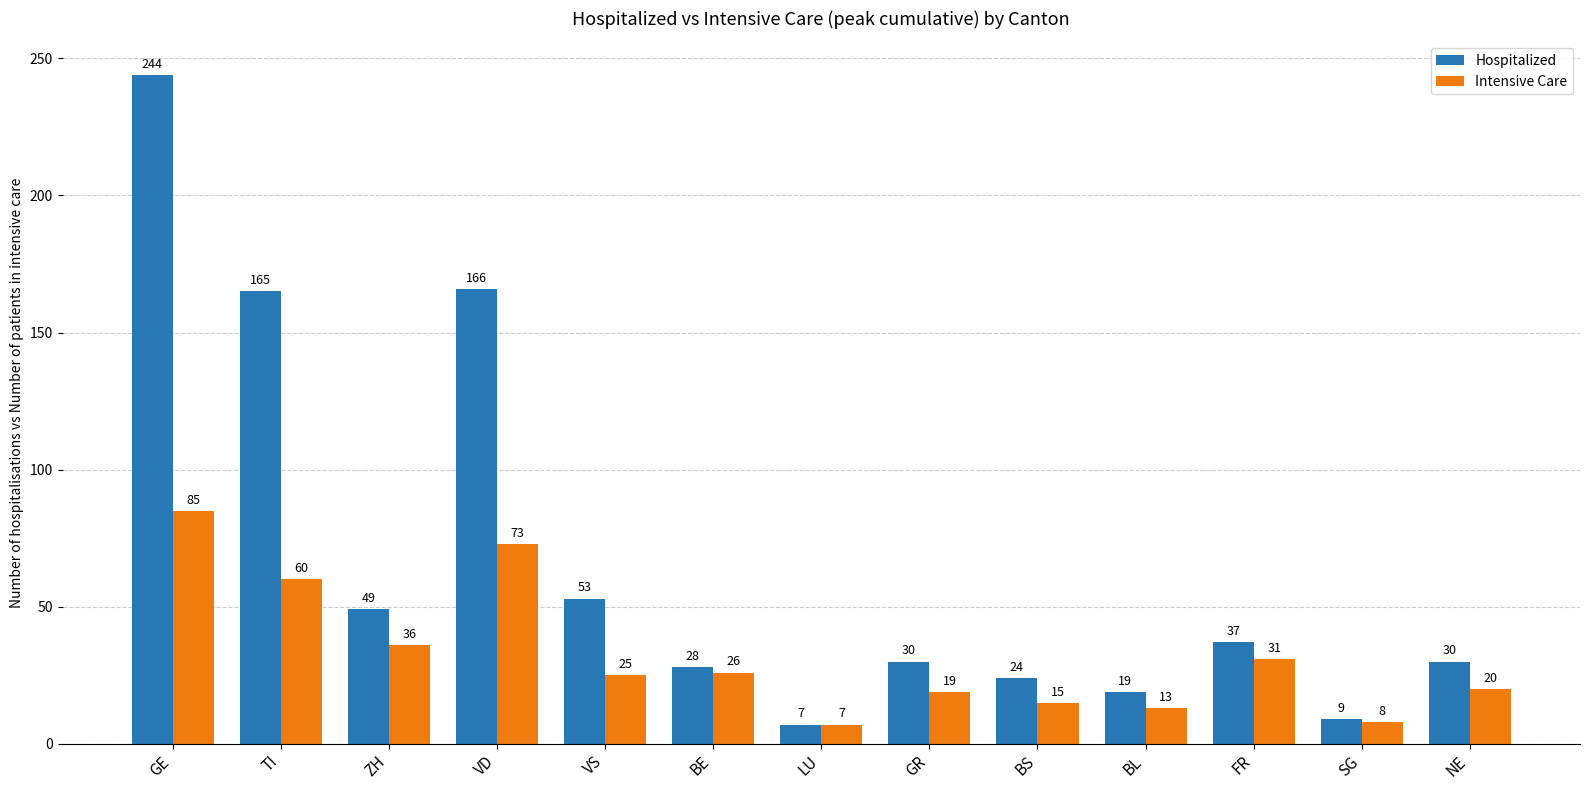

What is the highest value of the Intensive Care series?

85